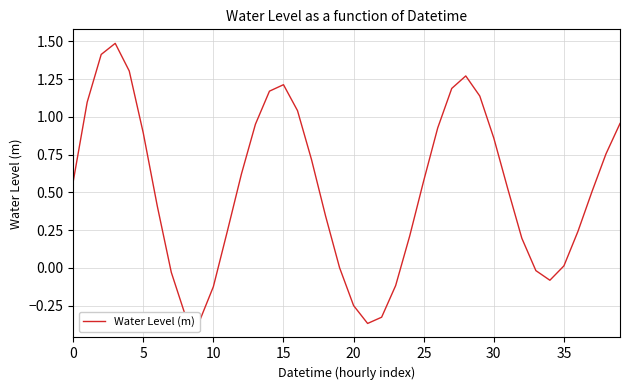

Is this an area chart (filled region under the line)?

No